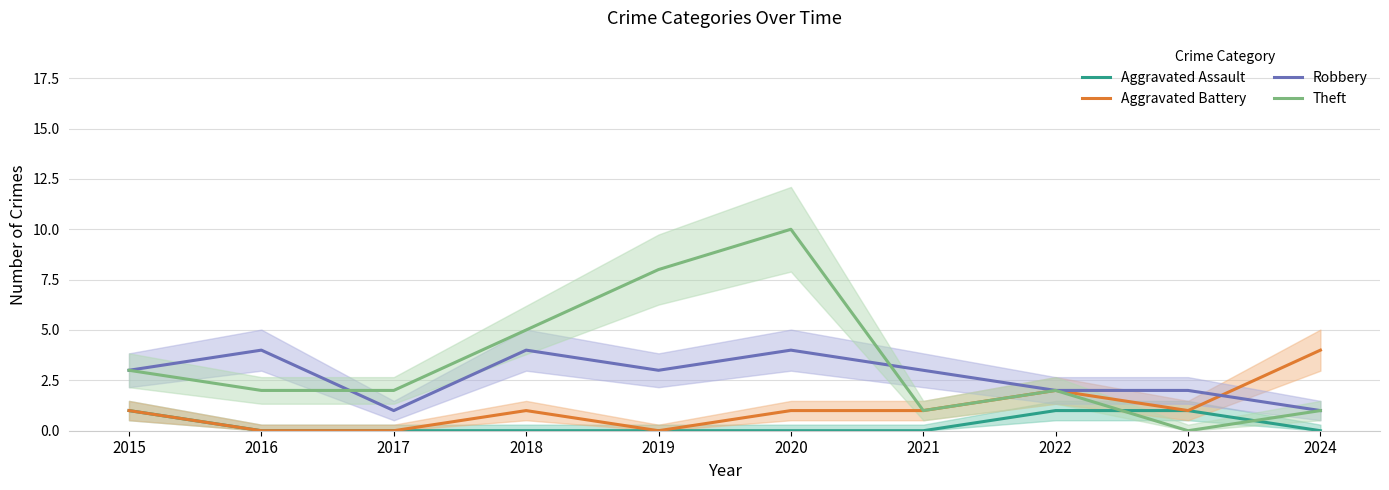

At which label does Aggravated Assault reach its peak?

2015